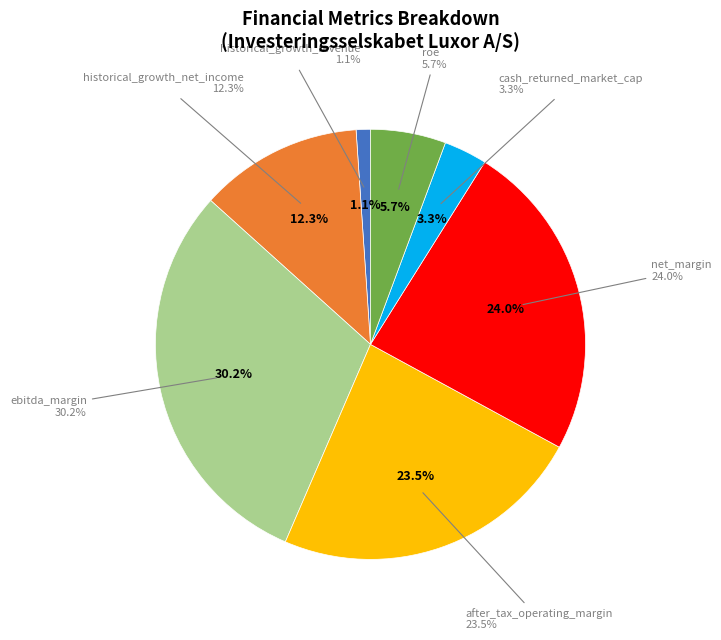

Which slice is the smallest?

historical_growth_revenue